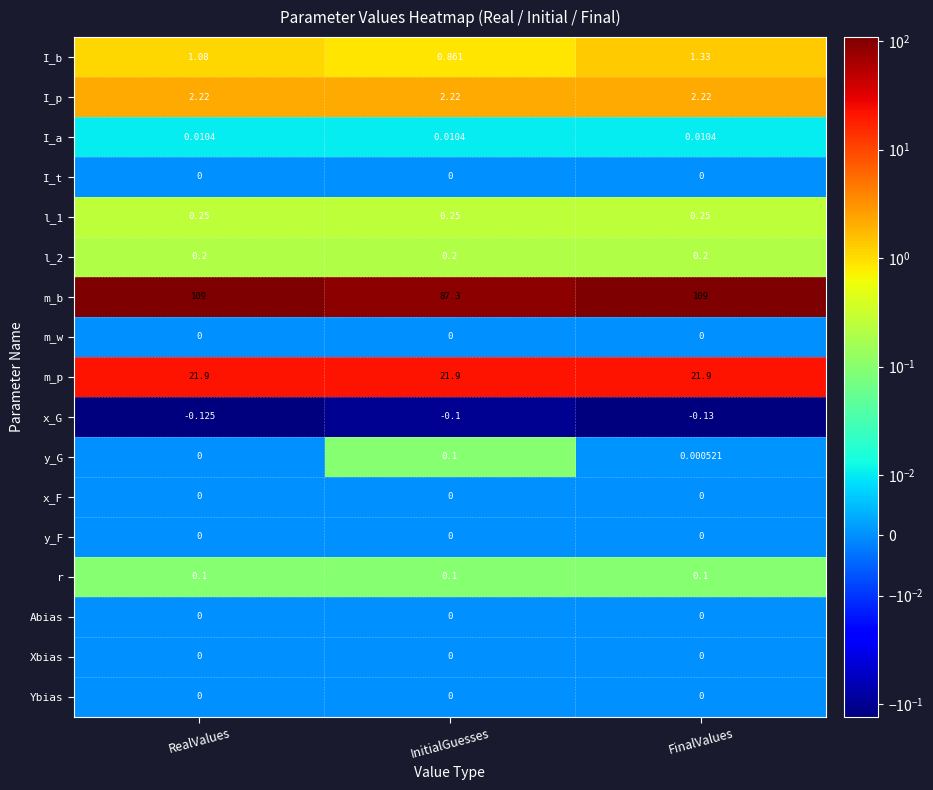

Is the value of Xbias at InitialGuesses greater than the value of l_2 at InitialGuesses?

No